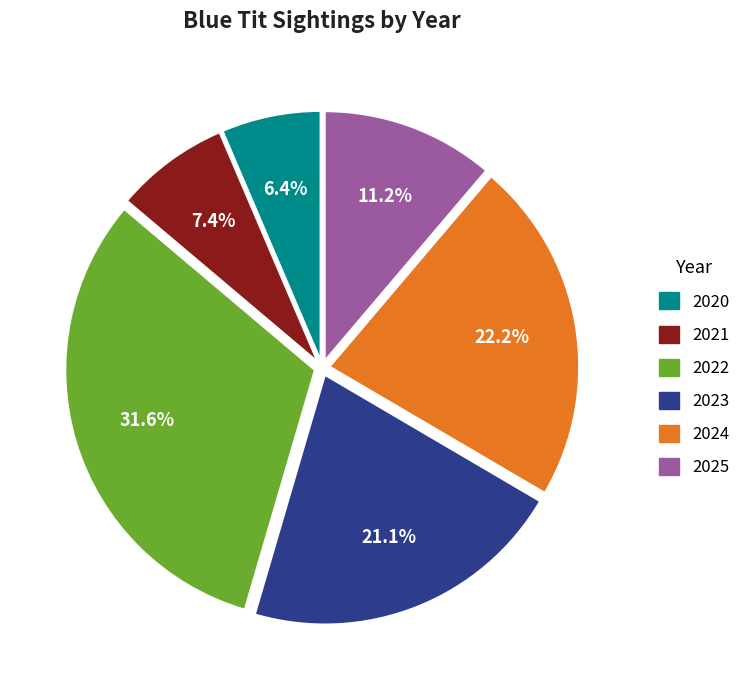

Is it true that 2025 is 2% of the pie?

False